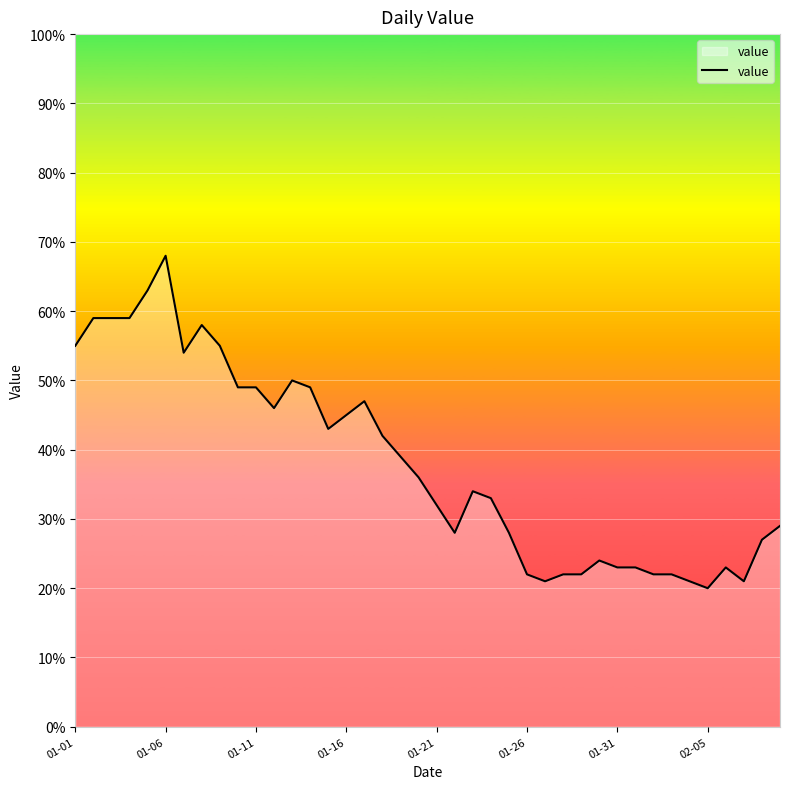

What is the minimum value shown in the chart?

20